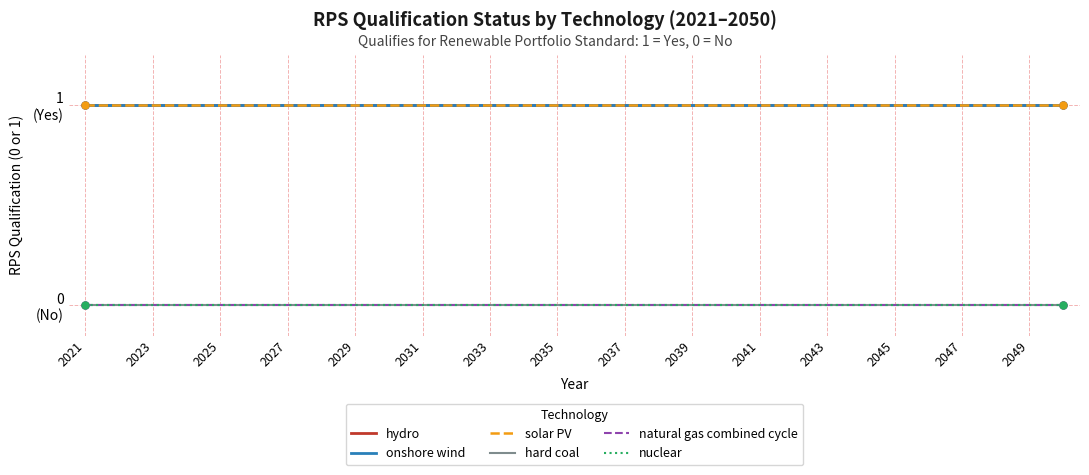

At which category is the sum across all series the highest?

2021